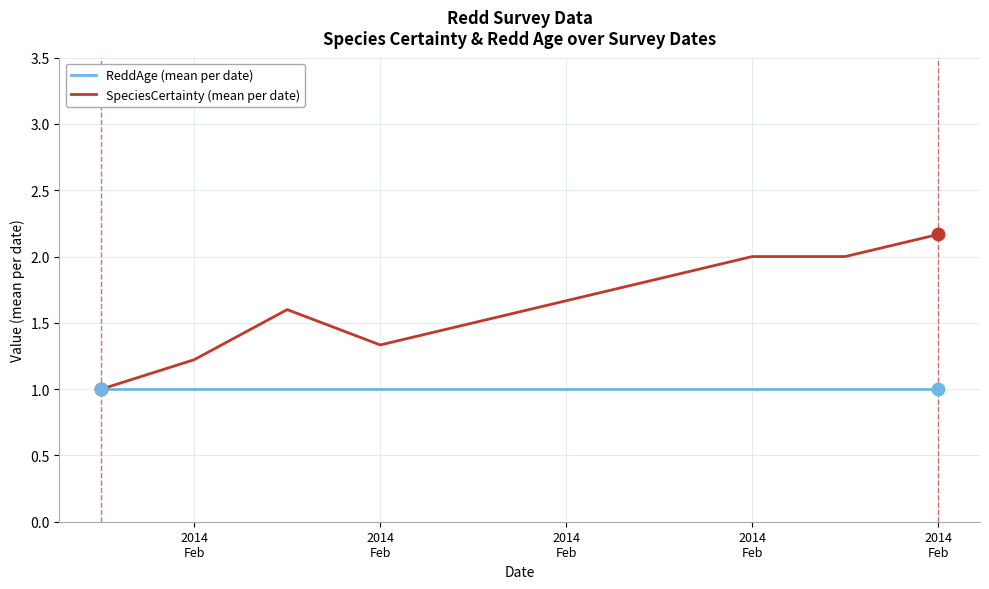

Is this an area chart (filled region under the line)?

No